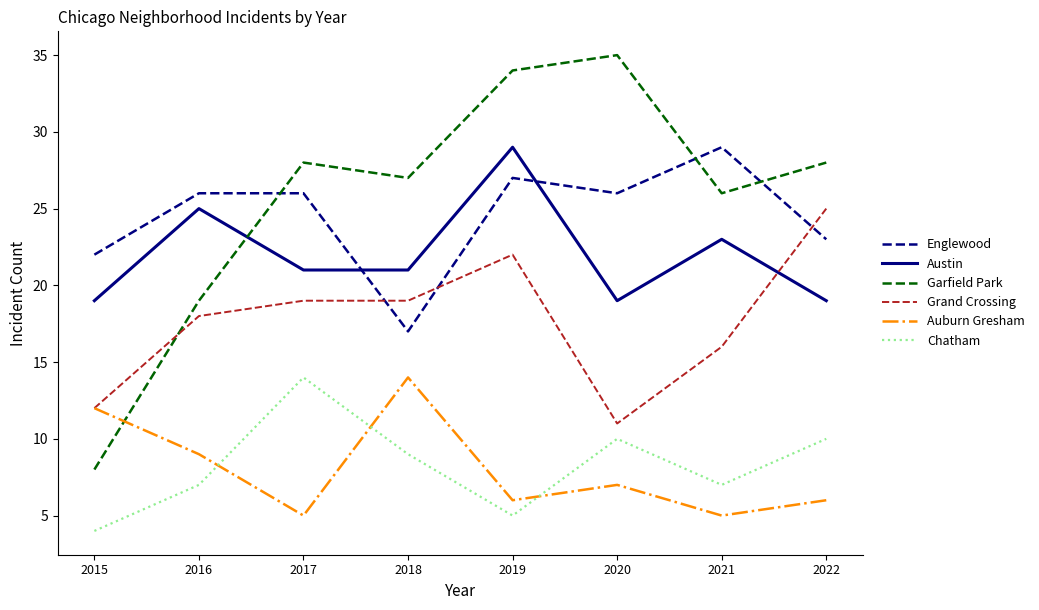

What is the difference between the maximum and second lowest values in the Austin series?

10